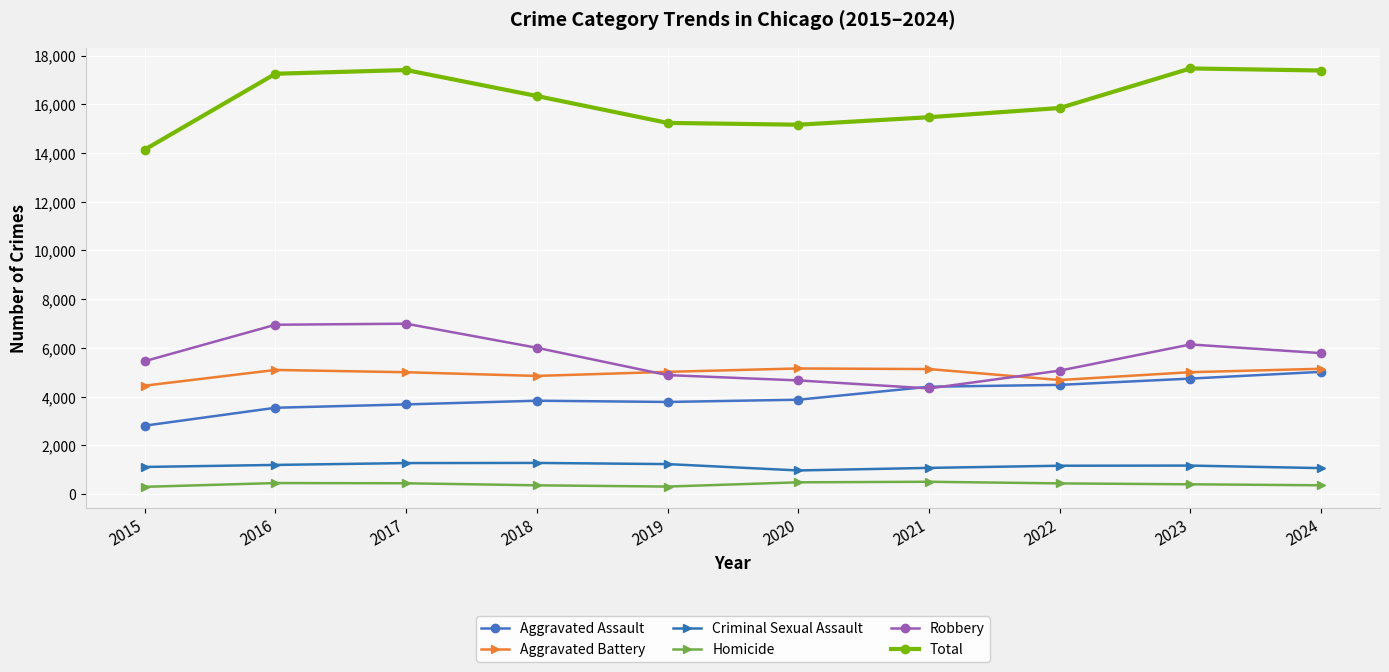

Between 2015 and 2023, which series saw the biggest shift?

Total